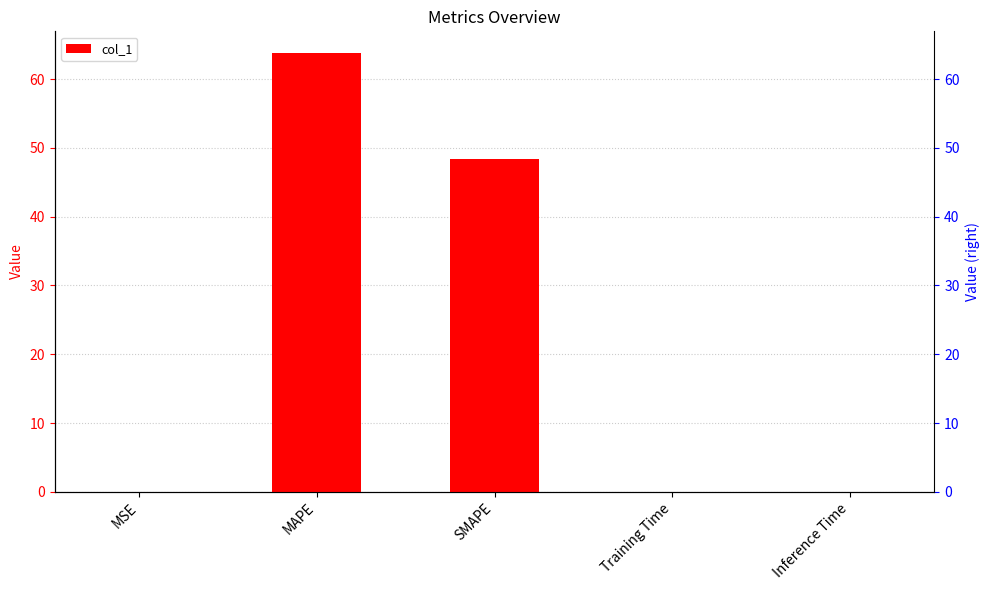

Reading left to right, what are all the values shown in this chart?

0.0	63.8	48.3	0.0	0.0